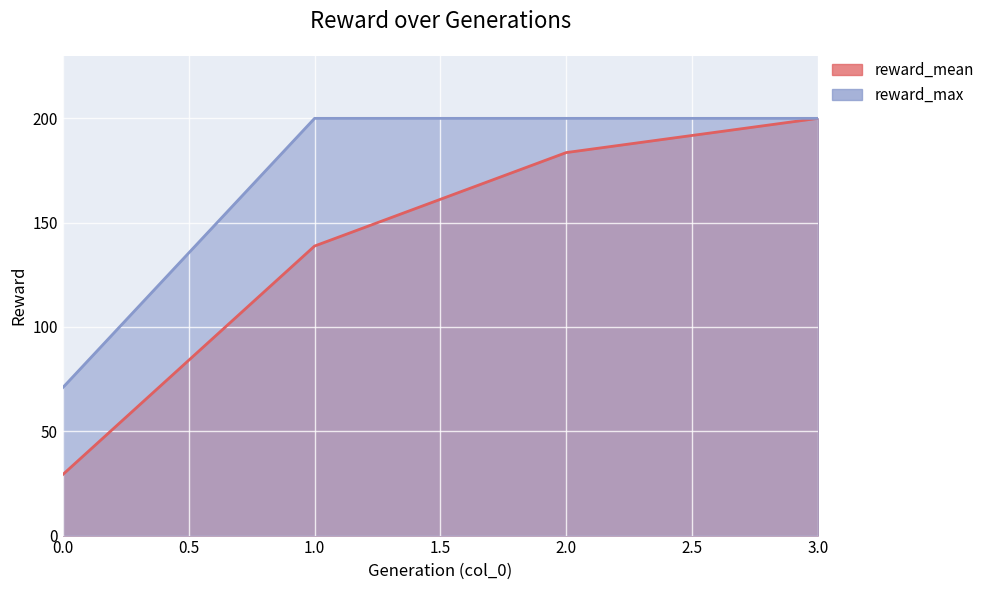

True or false: reward_mean and reward_max intersect in this chart.

False